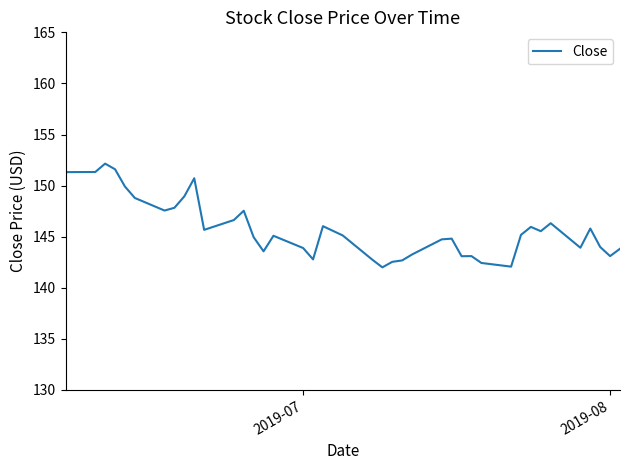

What is the difference between the maximum and minimum values?

10.1